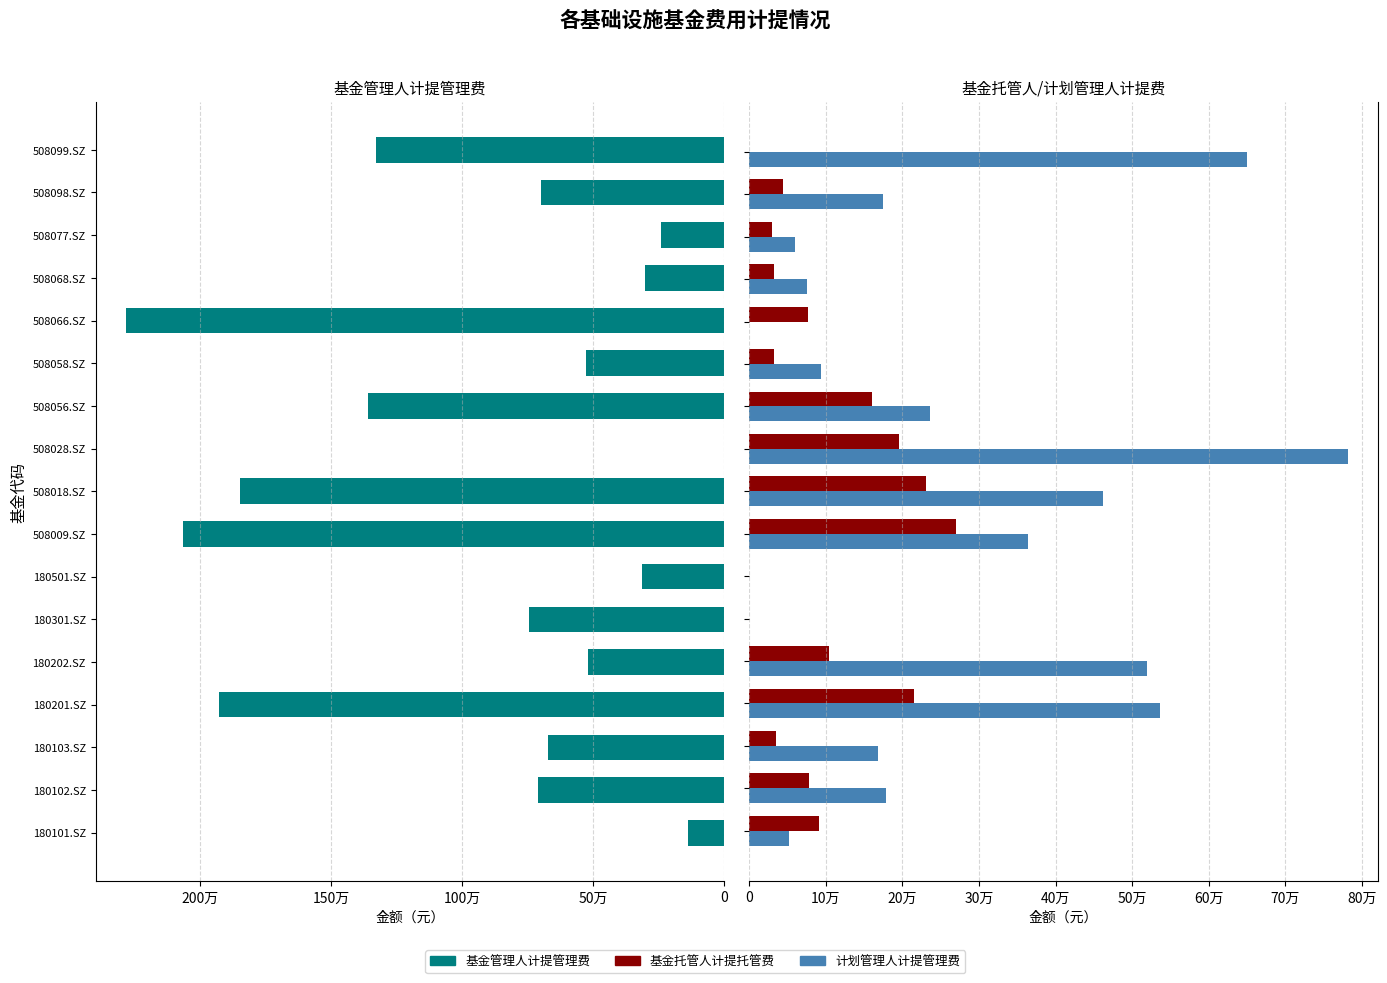

Is it true that 基金管理人计提管理费 equals 1000169.1 at 508098.SZ?

False